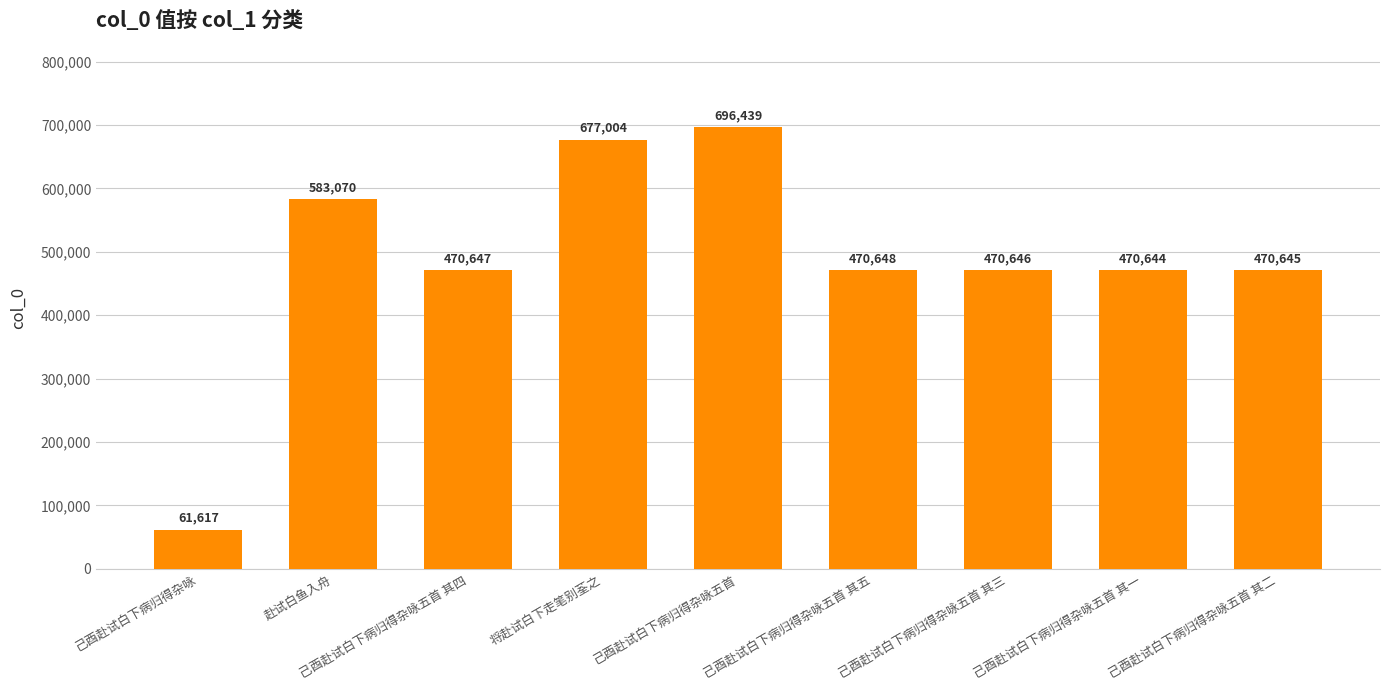

What is the value of the 7th bar from the left?

470646